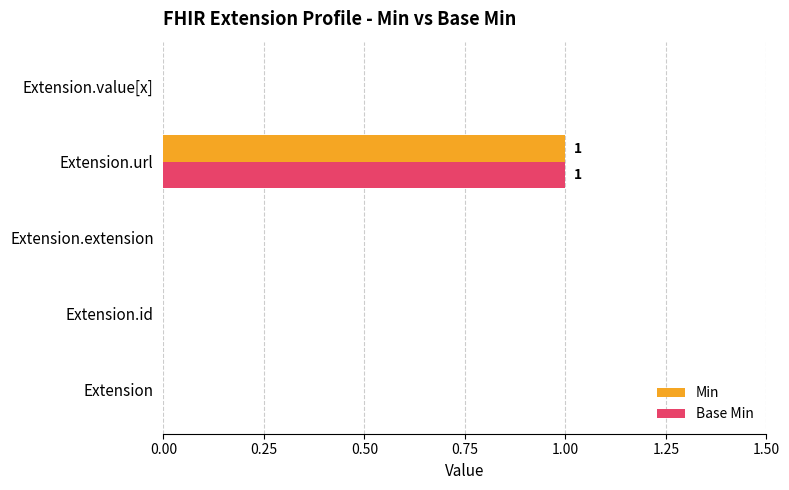

At which category is the sum across all series the highest?

Extension.url